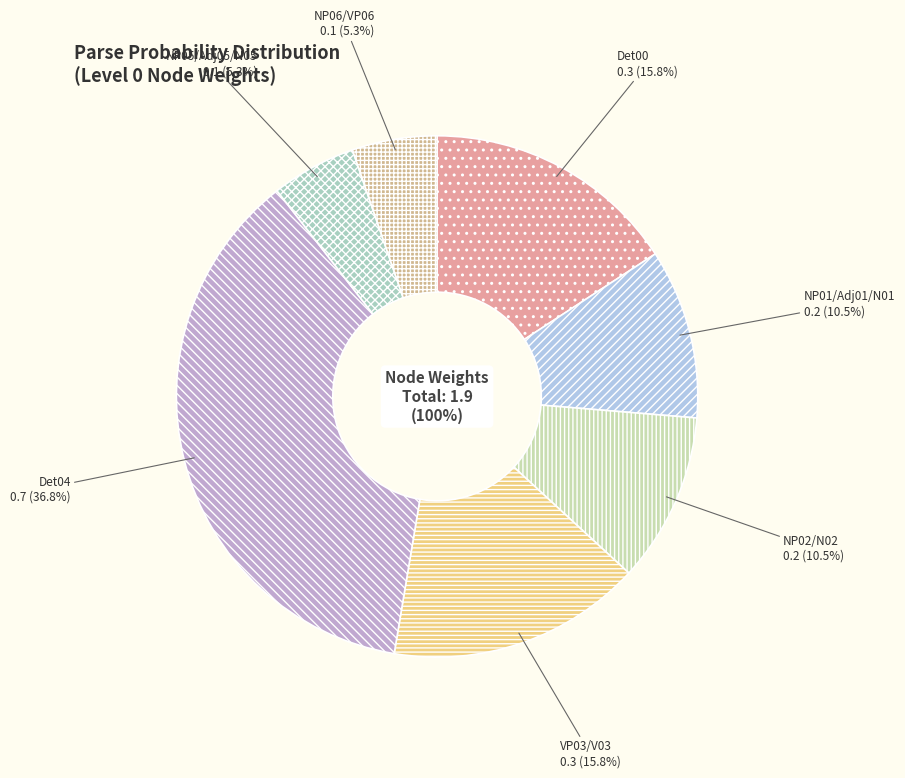

What is the largest slice in the pie chart?

Det04 0.7